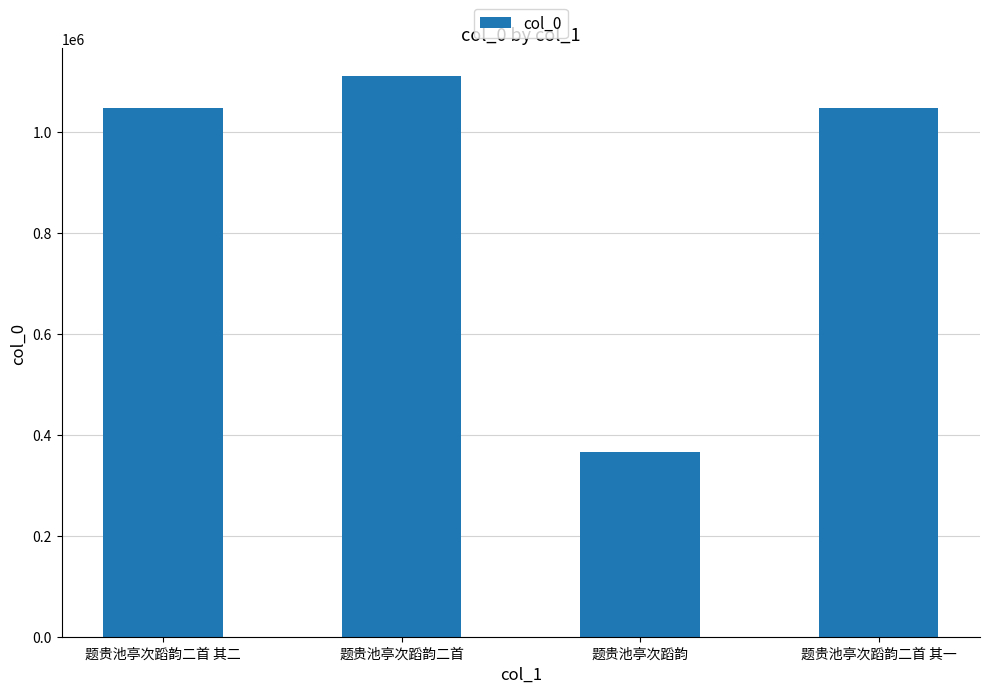

What is the ratio of the value at 题贵池亭次蹈韵二首 to the value at 题贵池亭次蹈韵二首 其二?

1.1